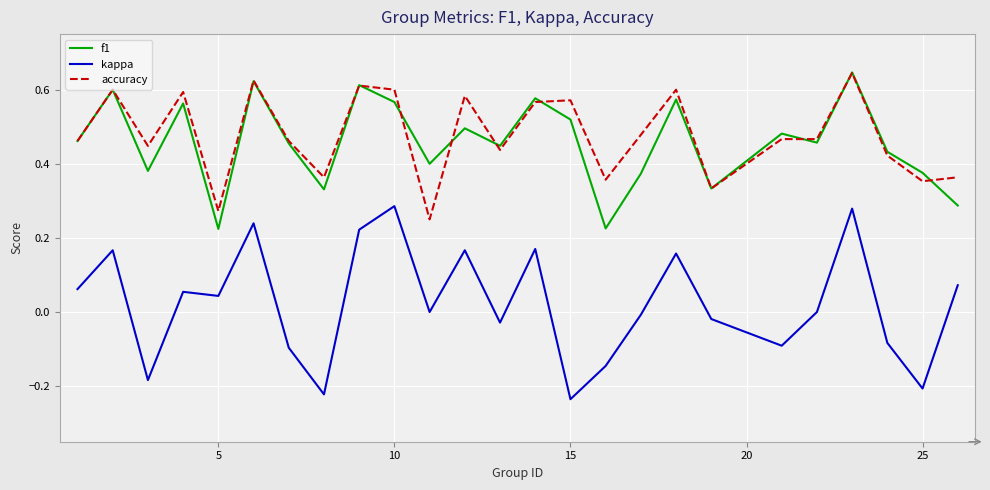

How many series are shown in this chart?

3